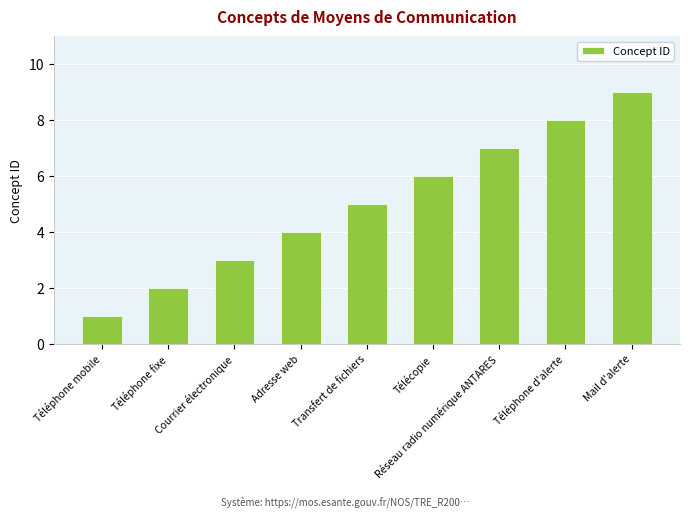

The chart shows a value of 1 at Téléphone fixe. True or false?

False